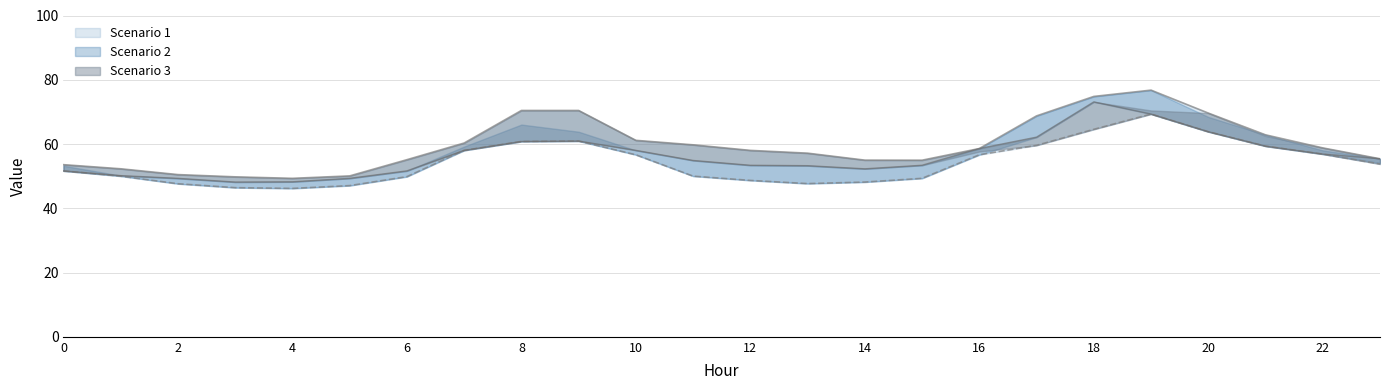

Reading left to right, list all the values displayed in this chart.

Scenario 1: 0=53.2	1=50.0	2=47.6	3=46.4	4=46.2	5=47.1	6=49.9	7=59.2	8=66.1	9=63.8	10=56.7	11=50.0	12=48.7	13=47.7	14=48.2	15=49.3	16=56.7	17=68.8	18=74.8	19=76.8	20=68.4	21=62.9	22=58.0	23=54.1
Scenario 2: 0=51.6	1=50.2	2=49.3	3=48.2	4=48.2	5=49.3	6=51.6	7=58.0	8=60.8	9=60.9	10=58.0	11=54.9	12=53.4	13=53.3	14=52.3	15=53.4	16=58.6	17=62.1	18=73.1	19=69.3	20=63.8	21=59.3	22=56.9	23=55.4
Scenario 3: 0=53.6	1=52.3	2=50.5	3=49.8	4=49.3	5=50.1	6=55.1	7=60.3	8=70.4	9=70.4	10=61.1	11=59.8	12=58.0	13=57.2	14=55.0	15=55.0	16=57.7	17=59.6	18=64.6	19=70.4	20=69.6	21=62.5	22=58.8	23=53.8